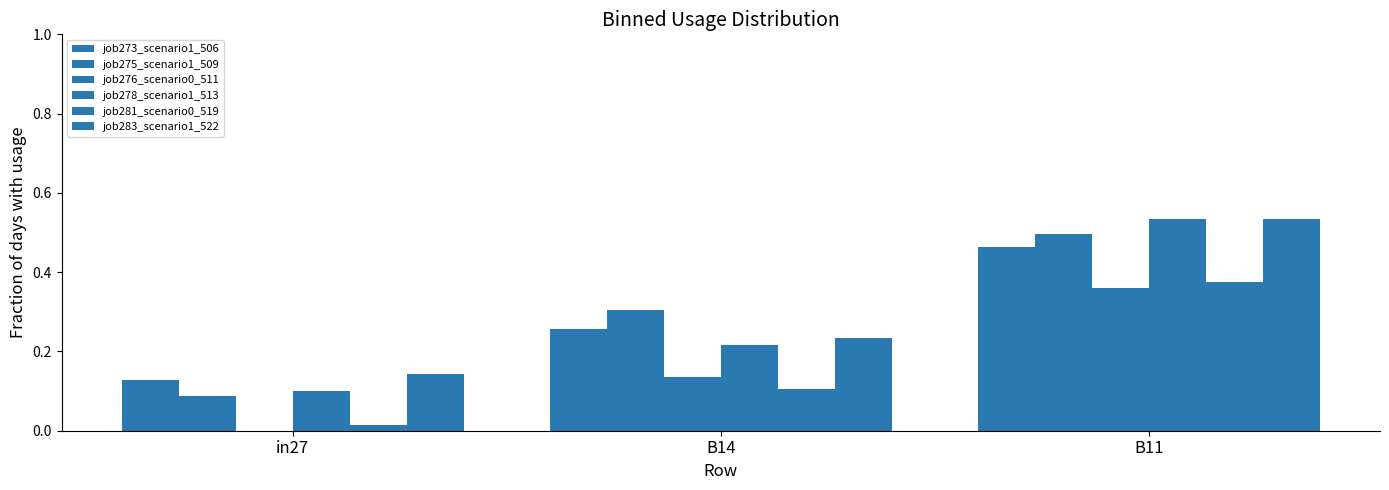

How many series are shown in this chart?

6